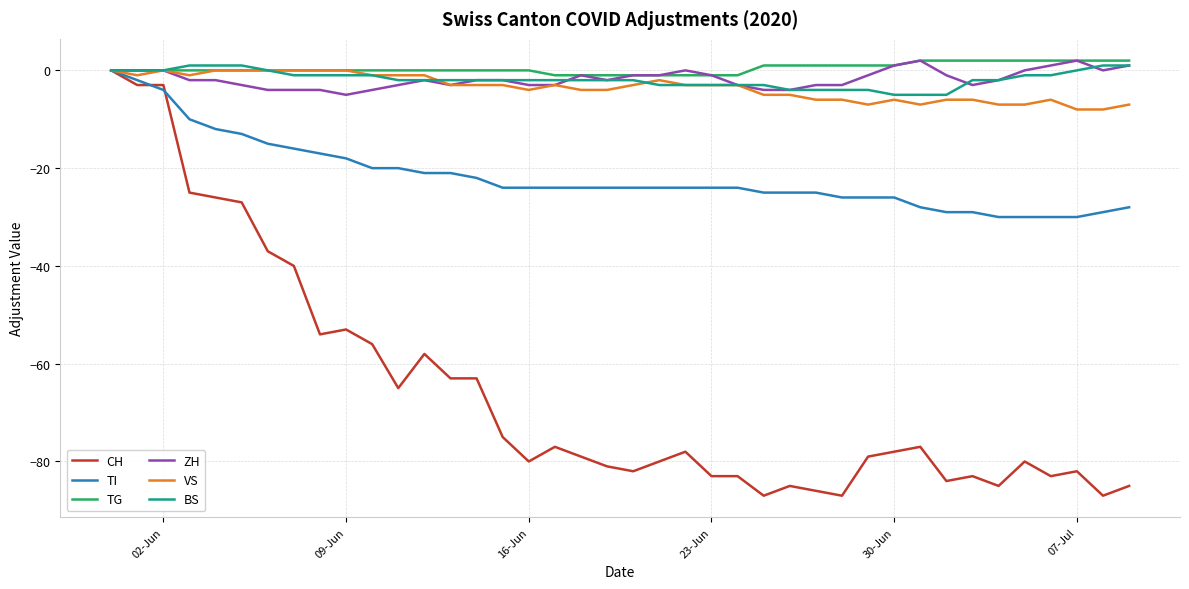

Which series has the widest spread of values?

CH